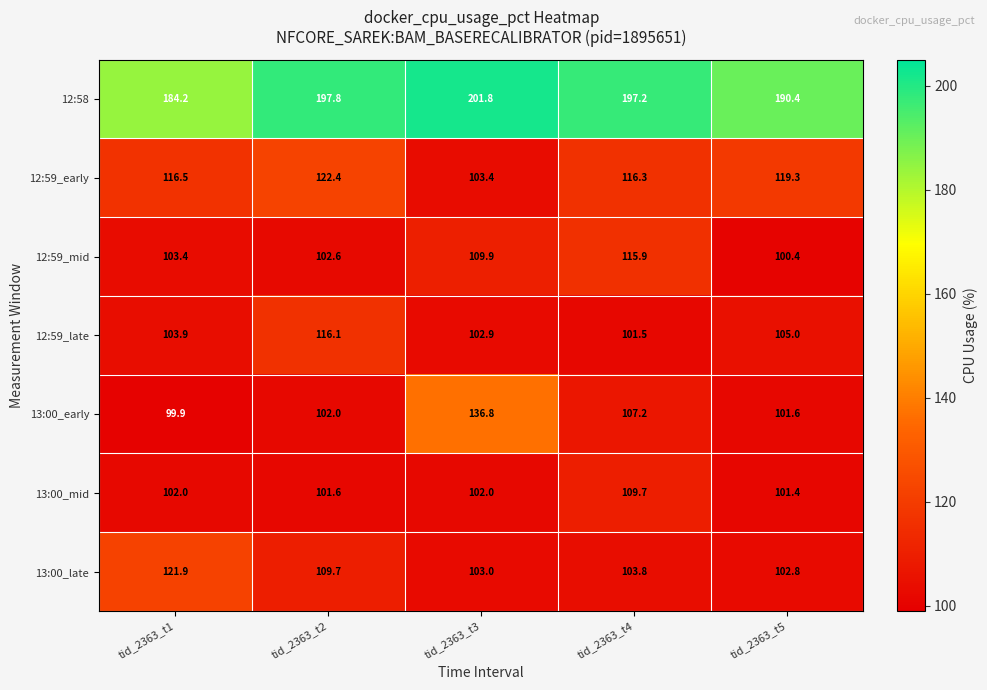

What is the spread (max minus min) of values at tid_2363_t3?

99.8